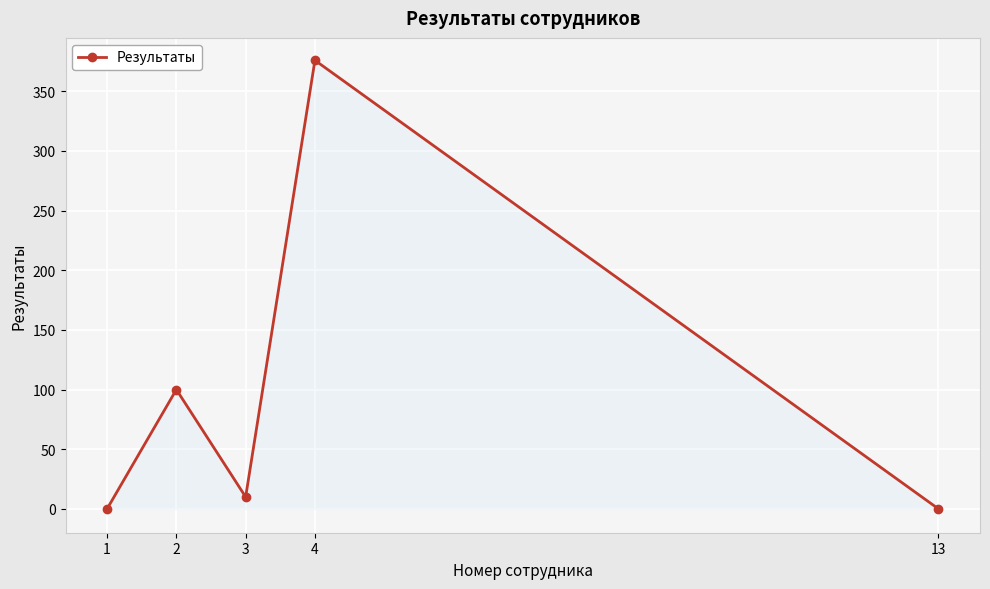

What is the greatest value displayed?

376